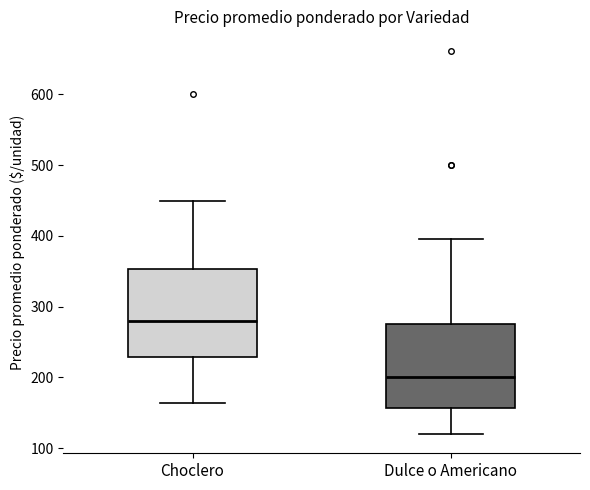

Reading left to right, read every box against the y-axis: the position of its median line, the range the box covers, and the ends of its whiskers. The values are not printed on the chart, so give them approximately, as read against the axis.

Choclero: median 280, box 230 to 350, whiskers 160 to 450
Dulce o Americano: median 200, box 160 to 280, whiskers 120 to 400